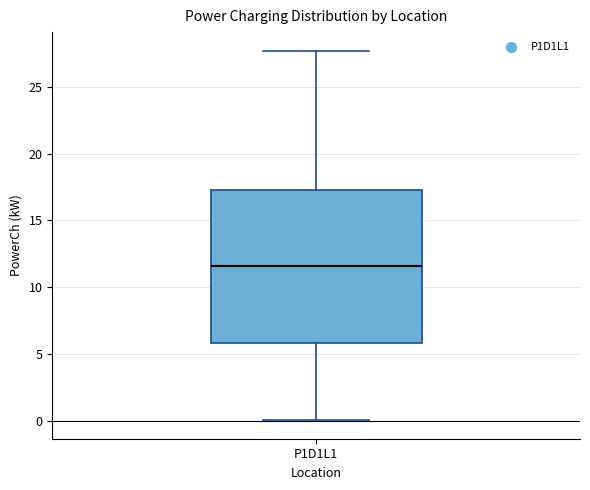

Where is the lower edge of the box for P1D1L1 on the y-axis? The values are not printed on the chart, so give them approximately, as read against the axis.

6.0